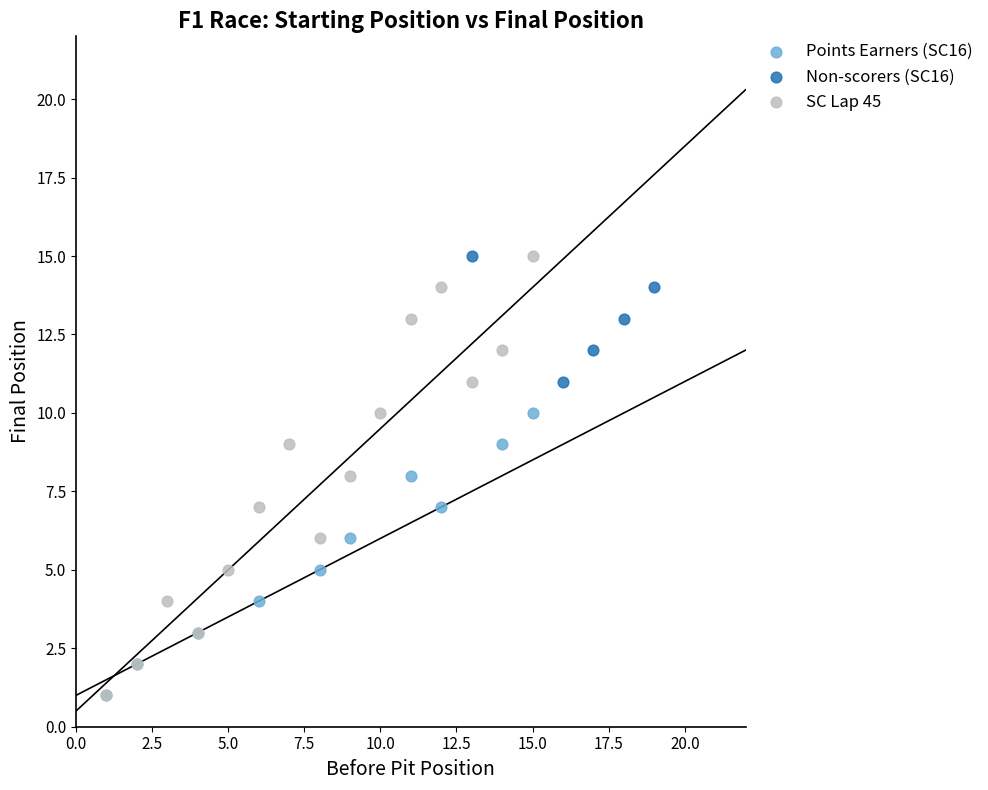

Which series has the widest spread of Y values?

SC Lap 45